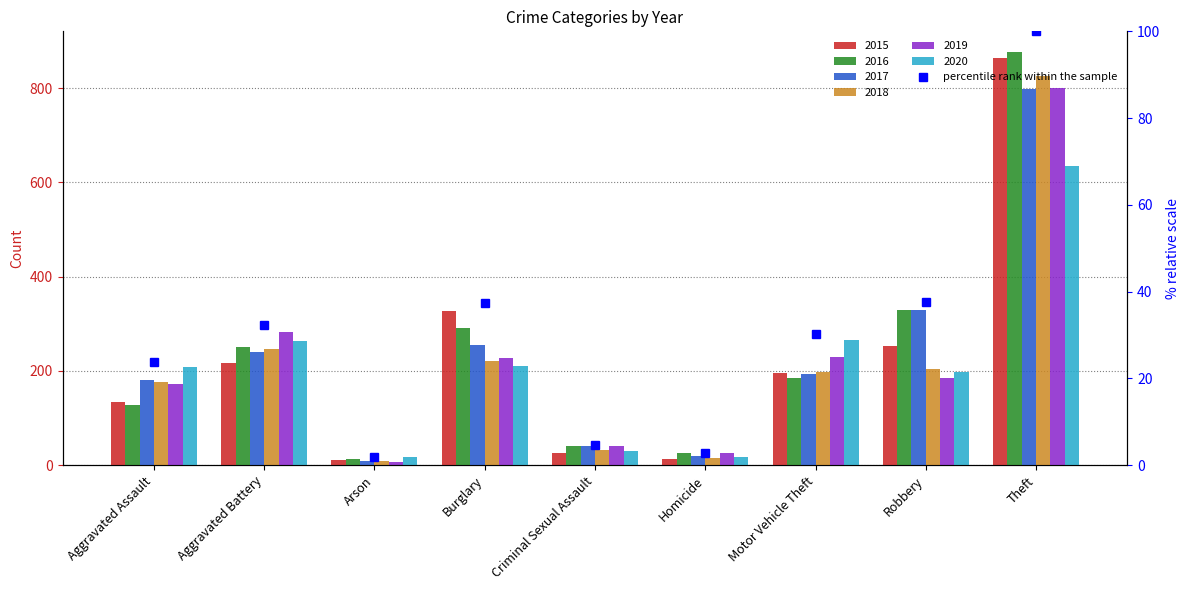

Rank the categories by value from lowest to highest.

Arson, Homicide, Criminal Sexual Assault, Aggravated Assault, Motor Vehicle Theft, Aggravated Battery, Burglary, Robbery, Theft